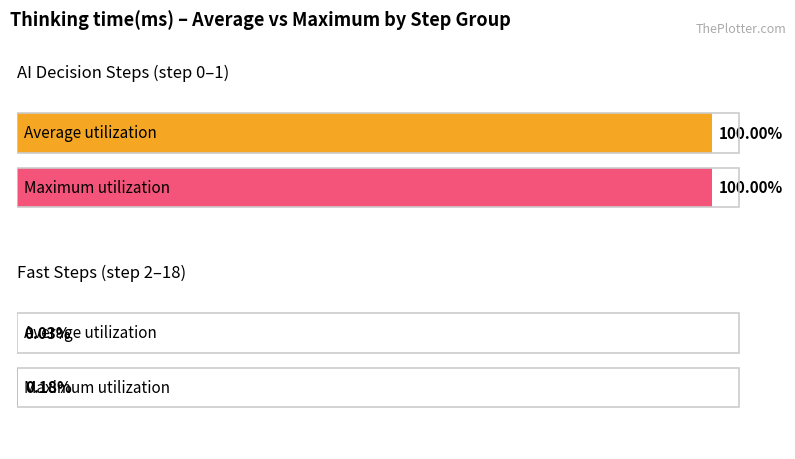

Is it true that the value at 18 is 1?

False